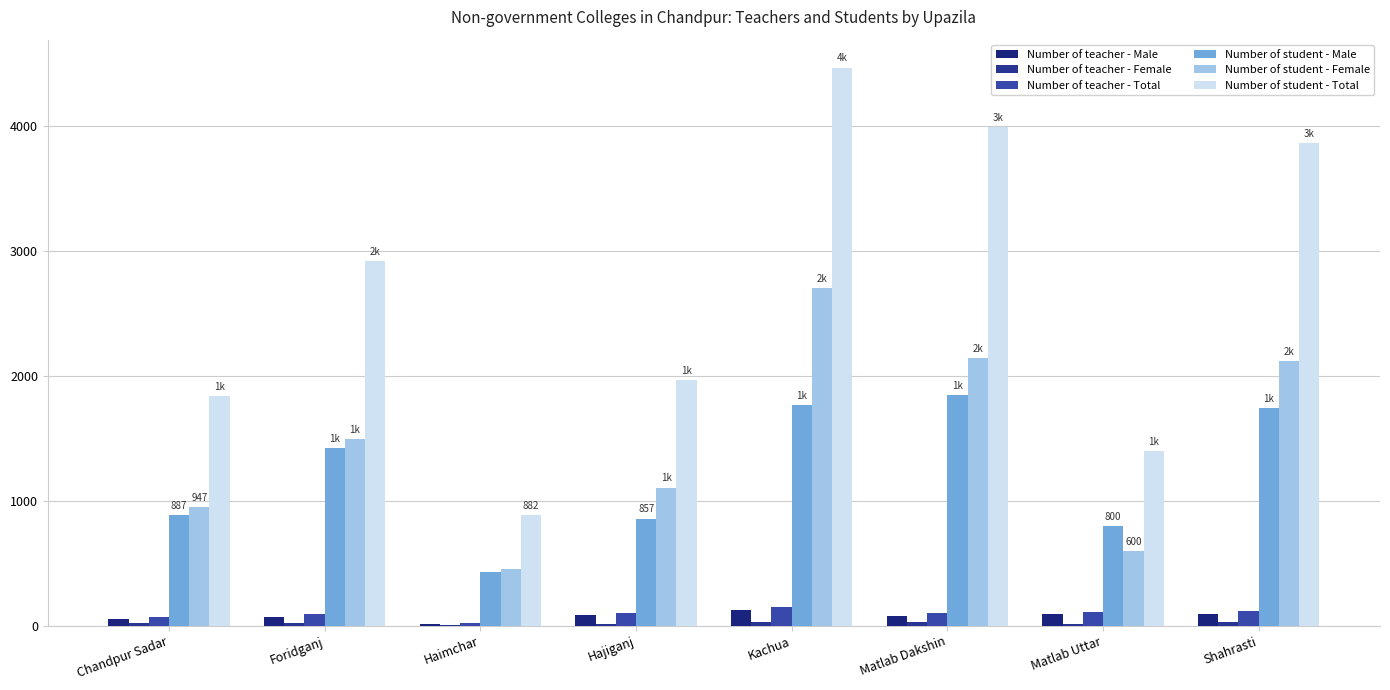

What is the difference between the highest and lowest values at Hajiganj?

1948